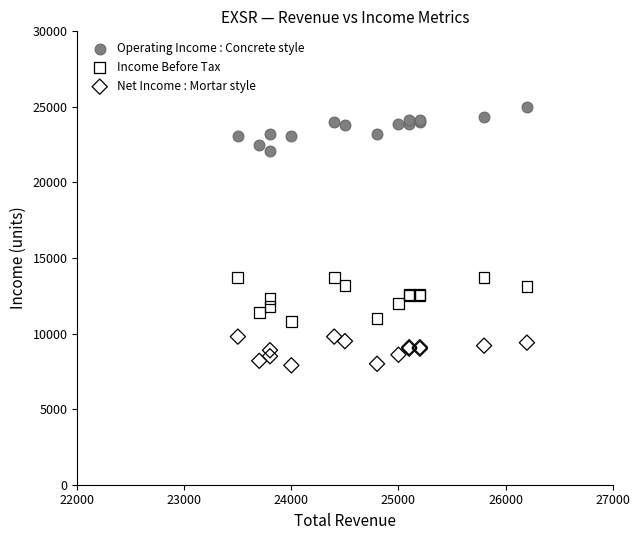

Which series reaches the maximum Y coordinate?

Operating Income : Concrete style